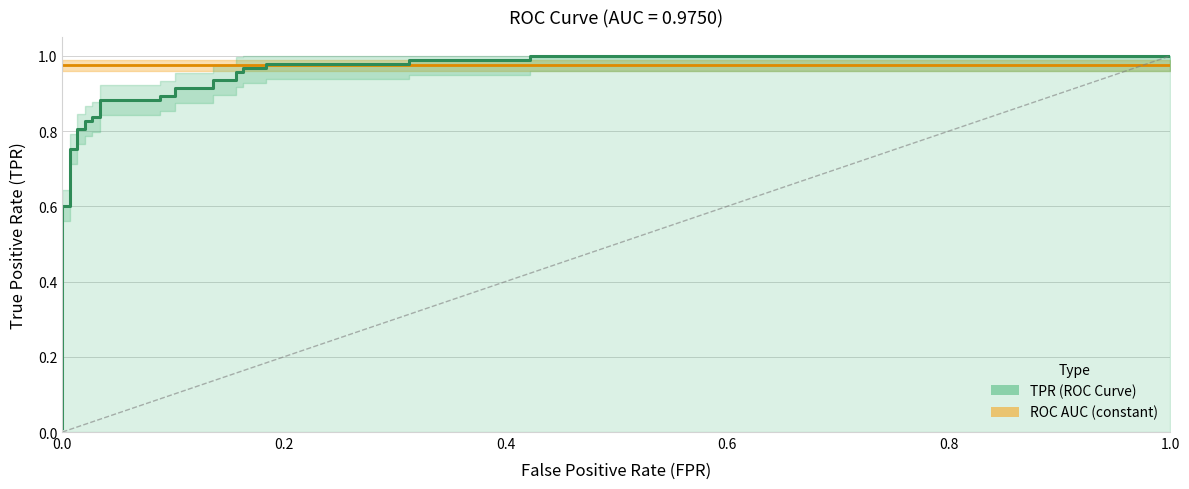

List the series in order of their peak value, lowest first.

ROC AUC (constant), TPR (ROC Curve)